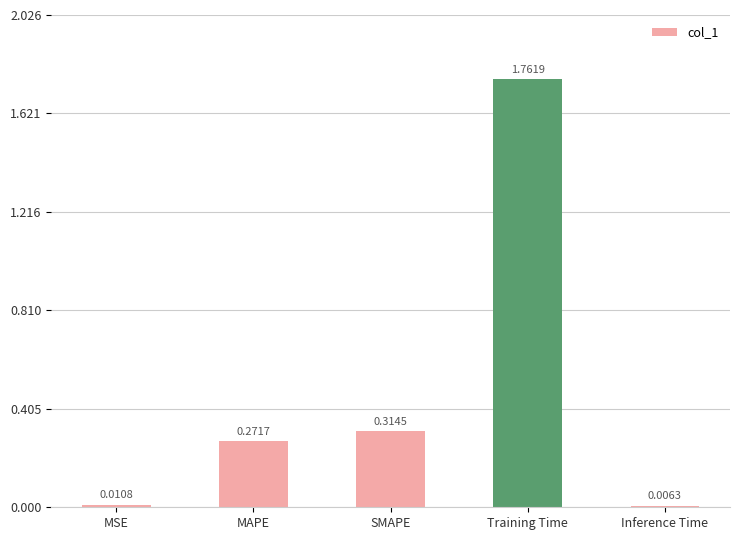

List the labels in order of value, smallest first.

Inference Time, MSE, MAPE, SMAPE, Training Time